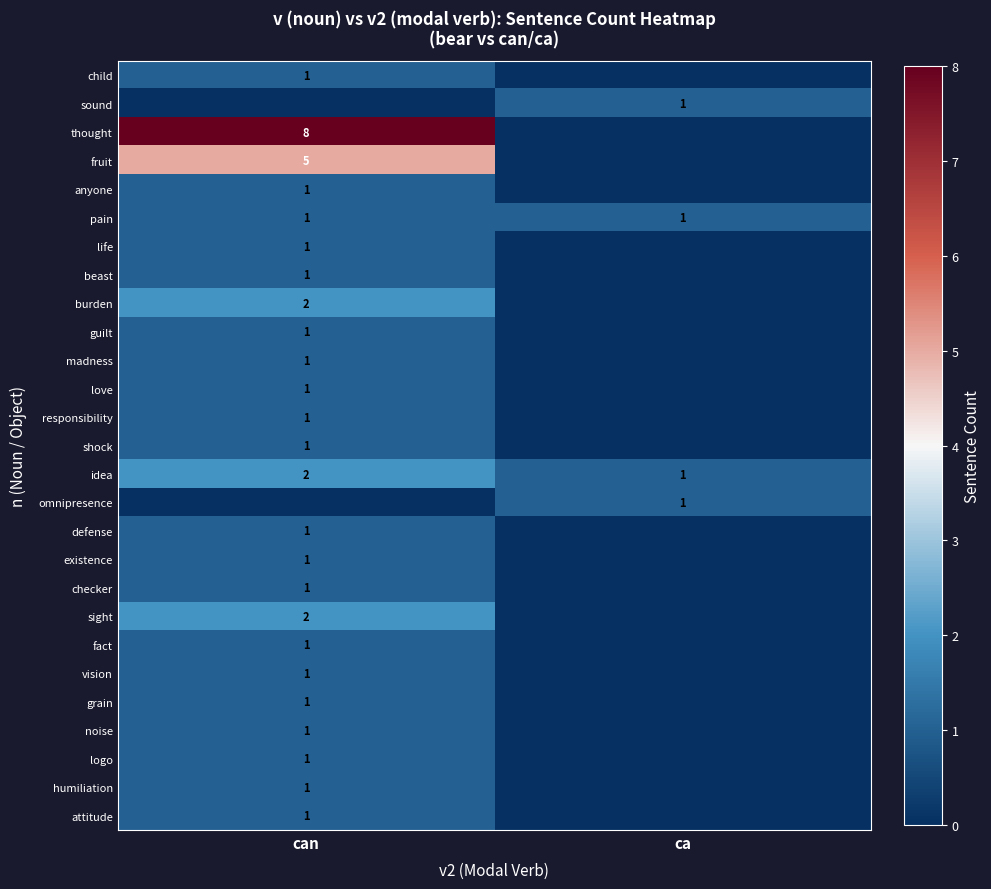

What is the sum of all pain values?

2